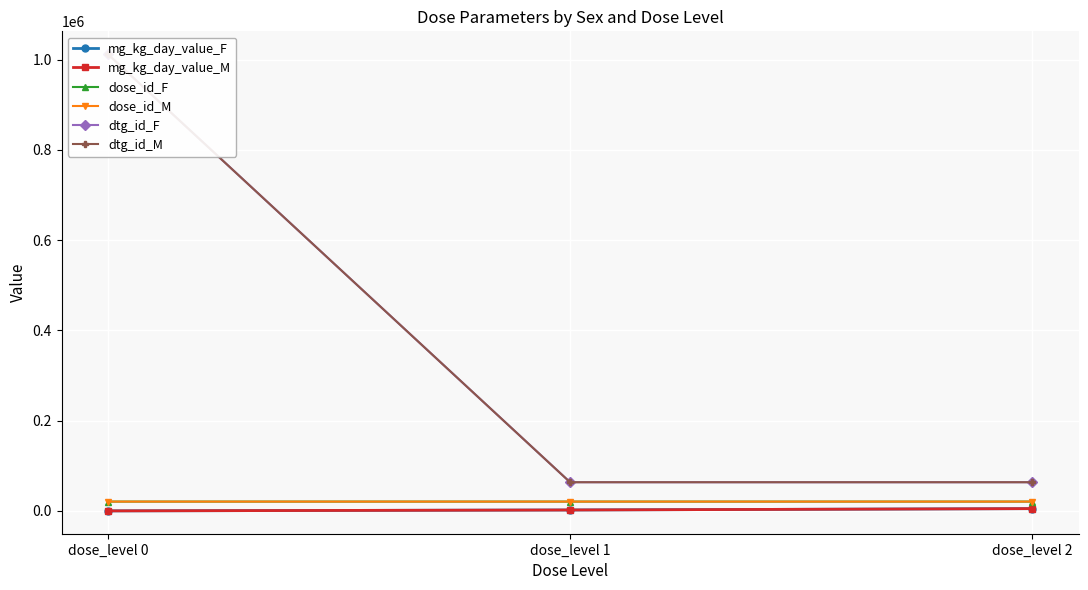

Where is dose_id_F nearest to the value 20605?

dose_level 1